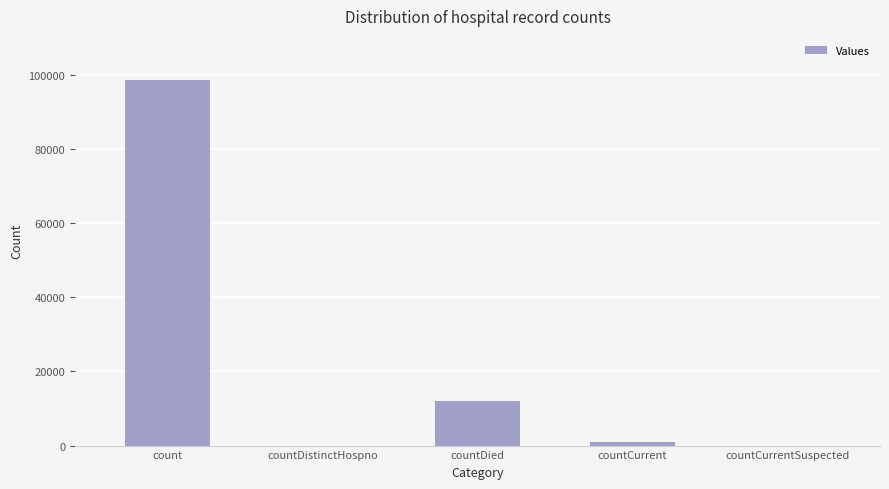

What is the difference between the values at countDied and countDistinctHospno?

12124